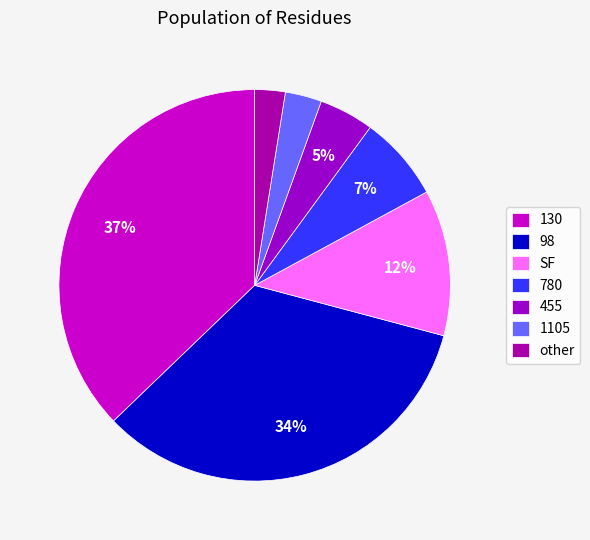

To the nearest percent, what is the average slice percentage?

14%